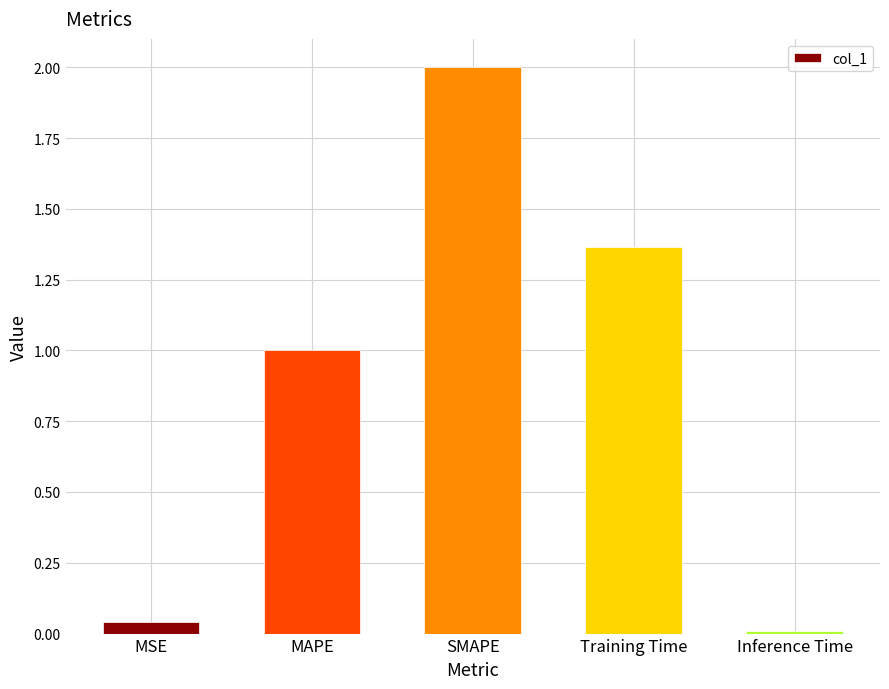

True or false: the data shows 0.0 at Inference Time.

True